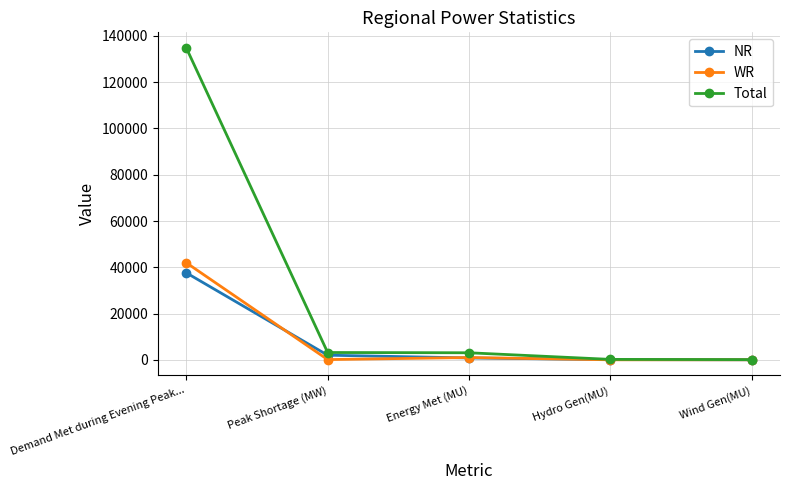

What is the smallest value displayed?

25